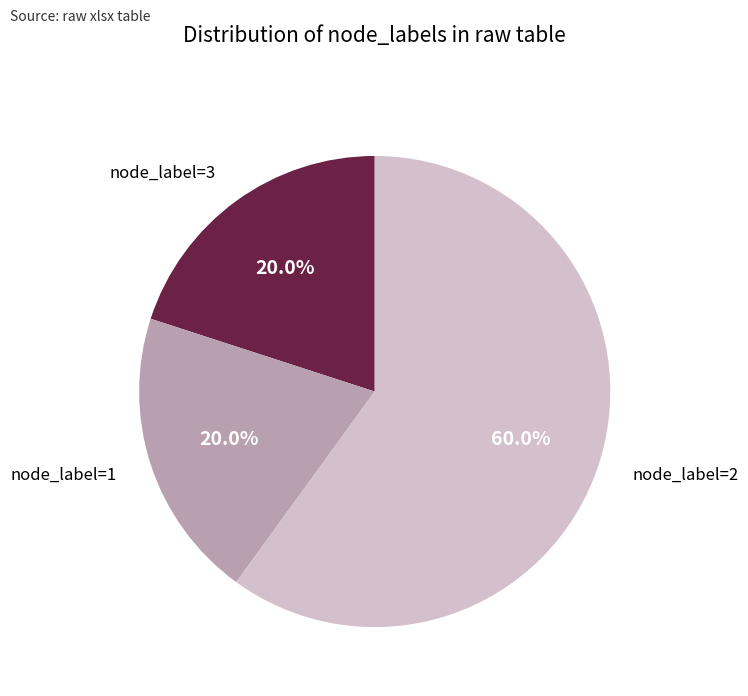

What percentage do node_label=3 and node_label=2 together represent?

80.0%